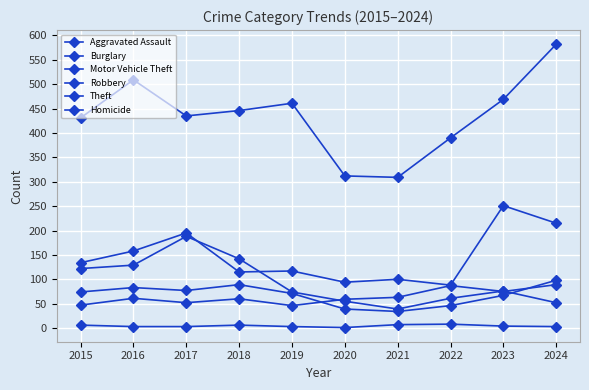

How many lines are shown in the chart?

6